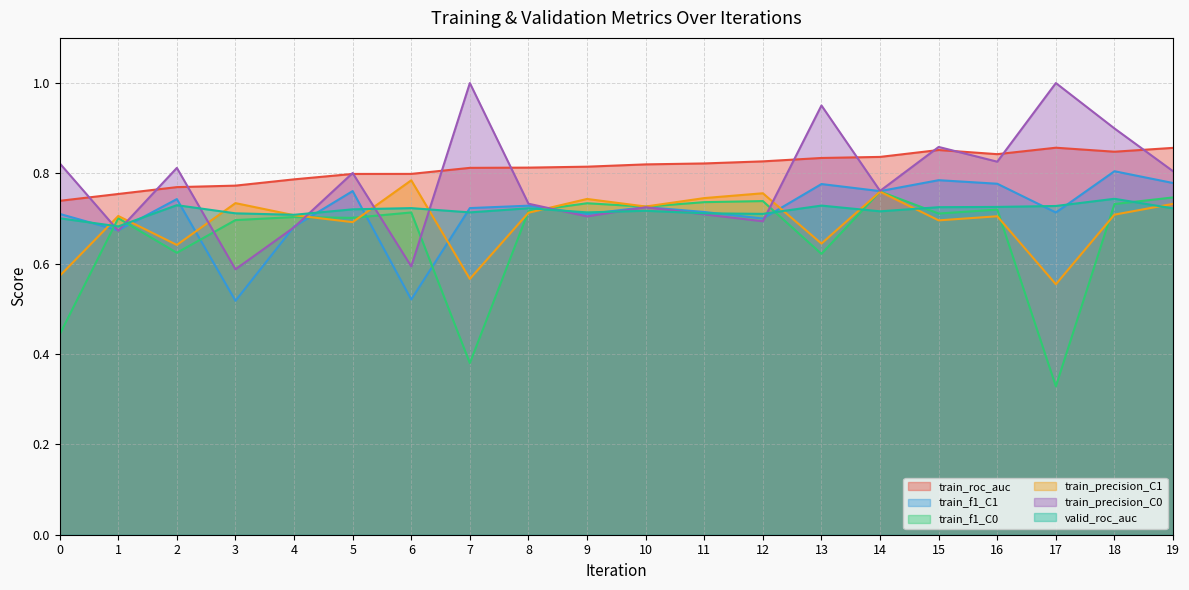

What is the value of the train_roc_auc point at the 19th from the left?

0.8